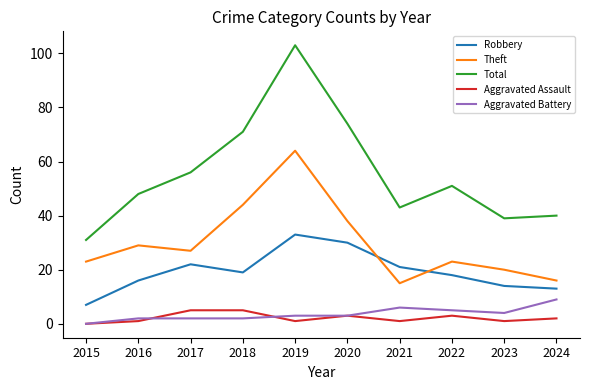

Does the chart have visible grid lines?

No